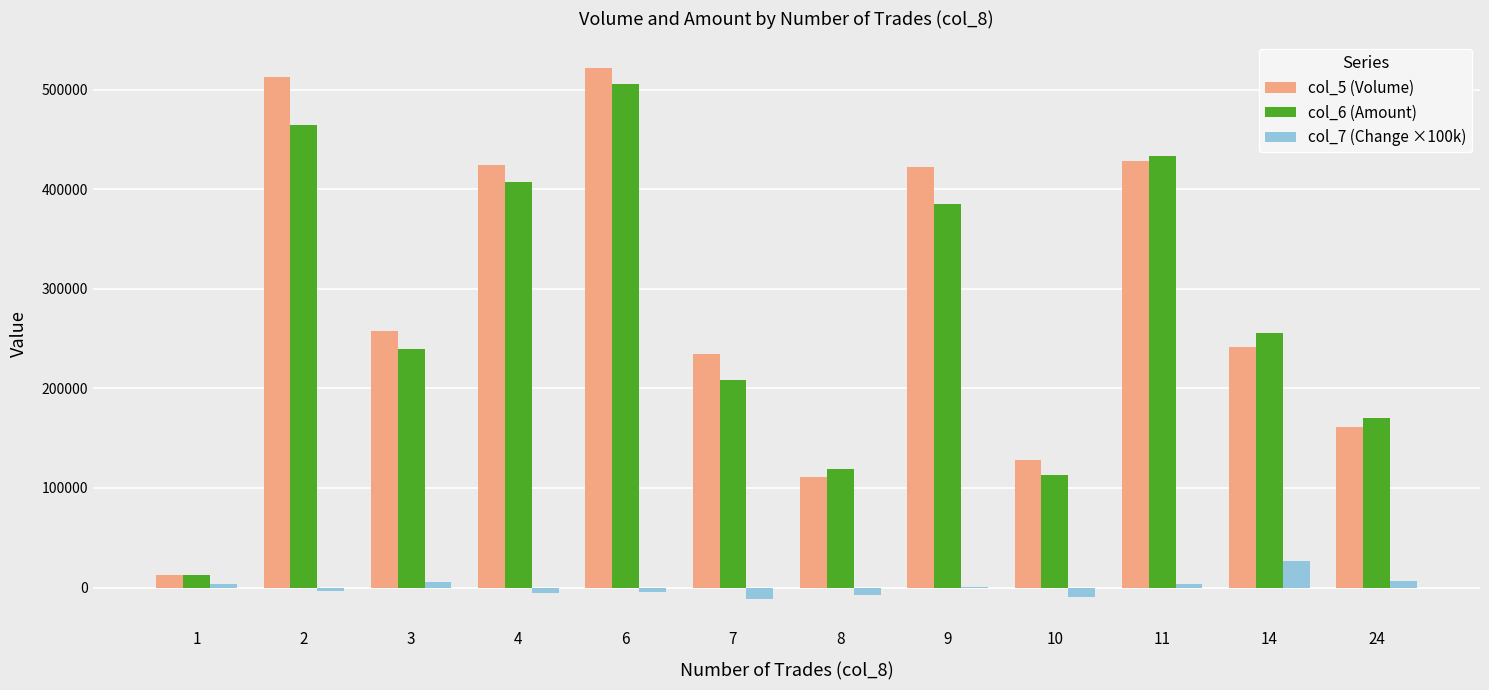

The value of col_6 (Amount) at 2 is 784150.5. True or false?

False